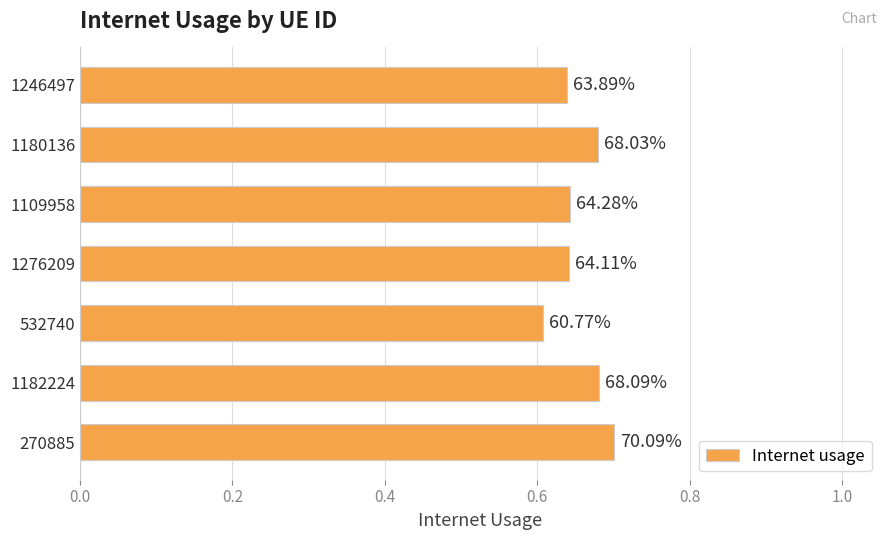

Are the bars horizontal?

Yes